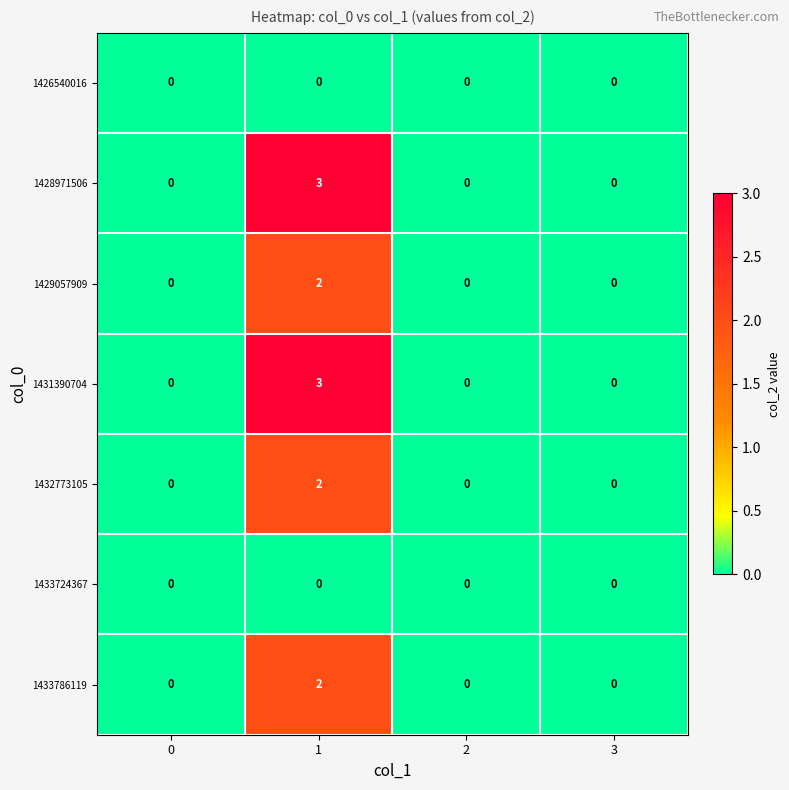

Count the 1432773105 values in the range 0 to 2.

4